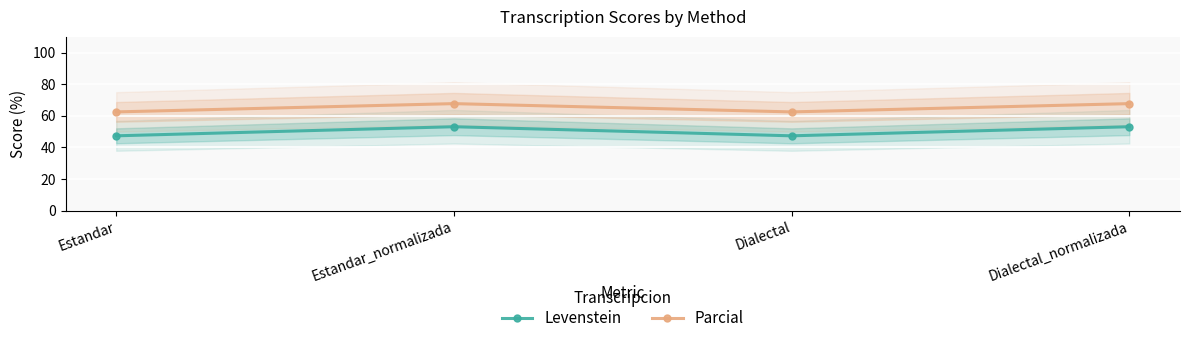

Is the value of Levenstein at Dialectal greater than the value of Parcial at Dialectal_normalizada?

No